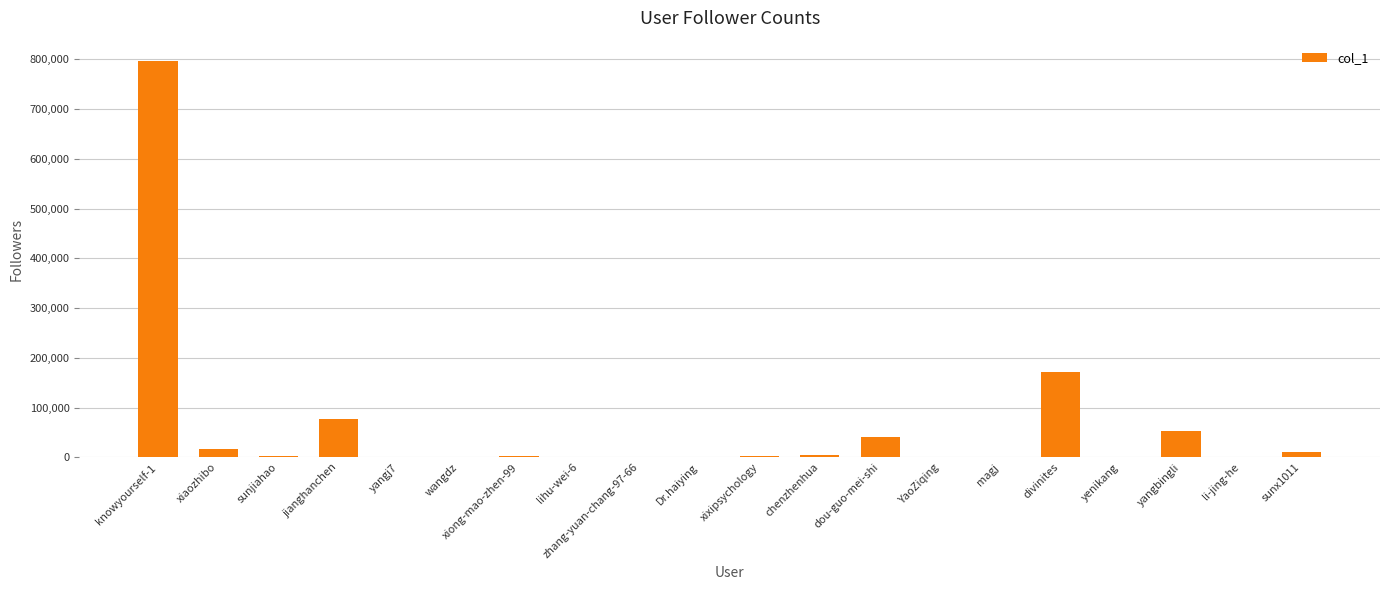

At which label is the value closest to 398867?

divinites